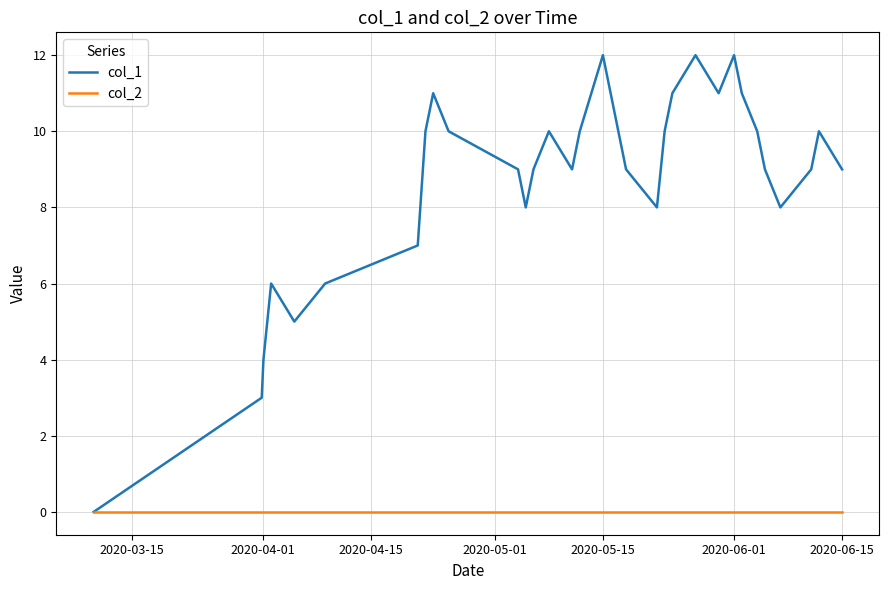

What is the maximum value for col_1?

12